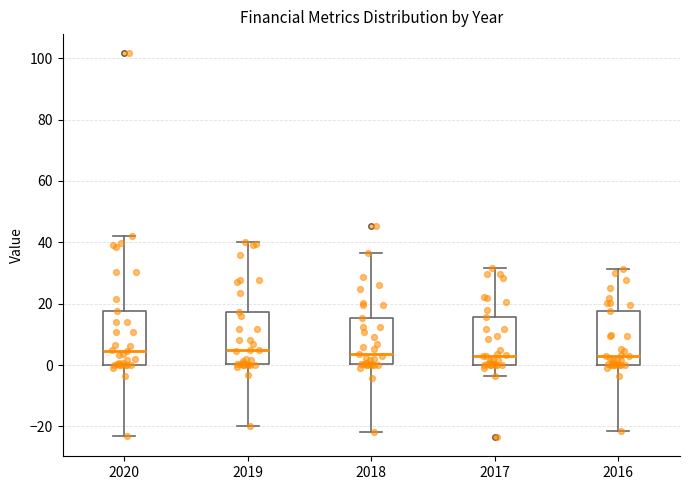

Reading left to right, transcribe this box plot: for each box, give where its median line is, the range the box spans, and where its two whiskers end, as read against the y-axis. The values are not printed on the chart, so give them approximately, as read against the axis.

2020: median 4, box 0 to 18, whiskers -22 to 42
2019: median 4, box 0 to 18, whiskers -20 to 40
2018: median 4, box 0 to 16, whiskers -22 to 36
2017: median 4, box 0 to 16, whiskers -4 to 32
2016: median 2, box 0 to 18, whiskers -22 to 32